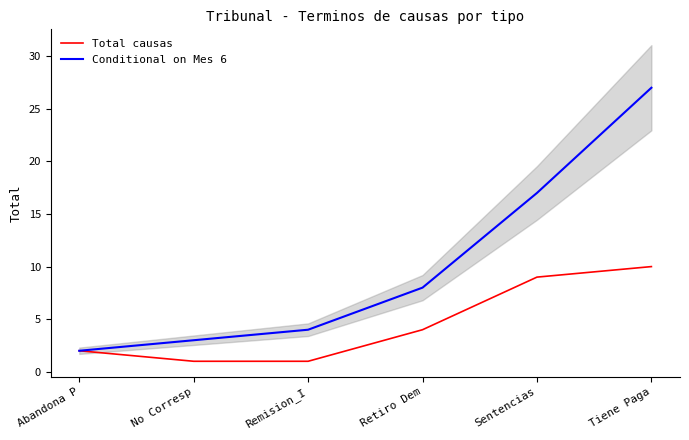

What is the difference between the Conditional on Mes 6 values at Sentencias and Abandona P?

15